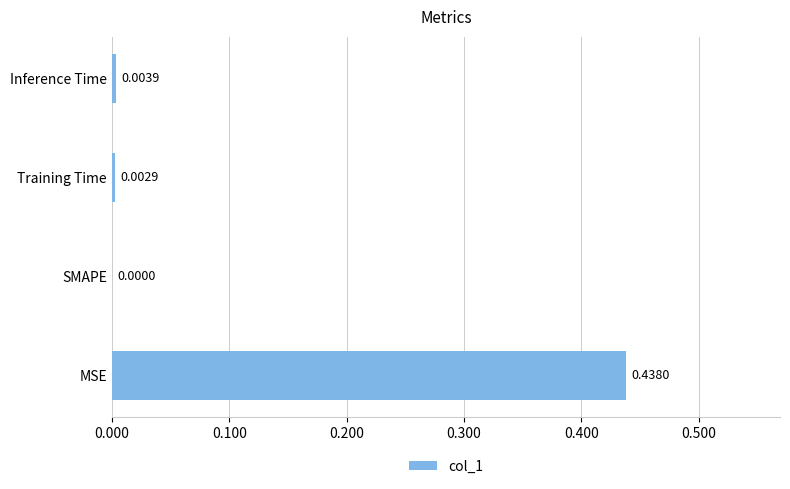

Count the number of values greater than 0.

3